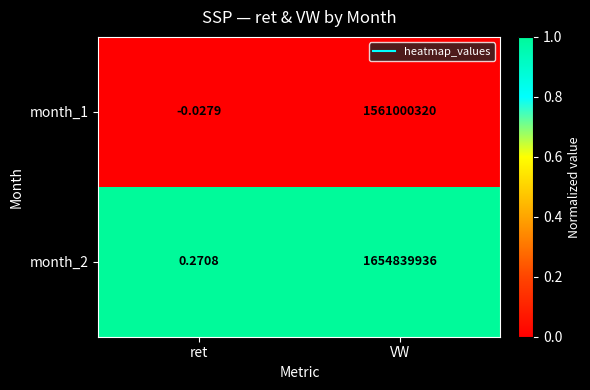

List the labels in order of month_2 value, largest first.

VW, ret